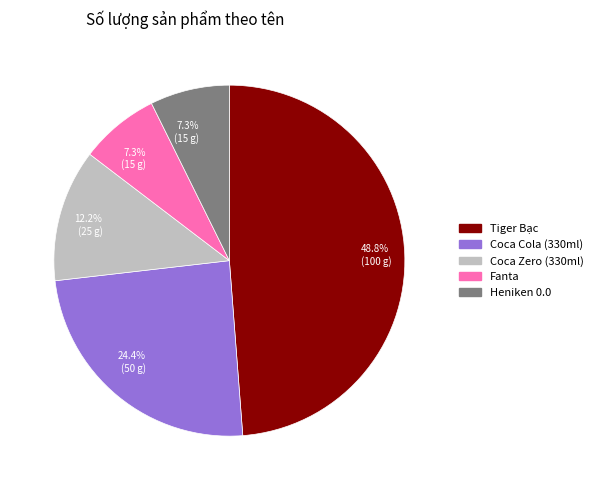

Is there any slice that represents more than half of the pie?

No